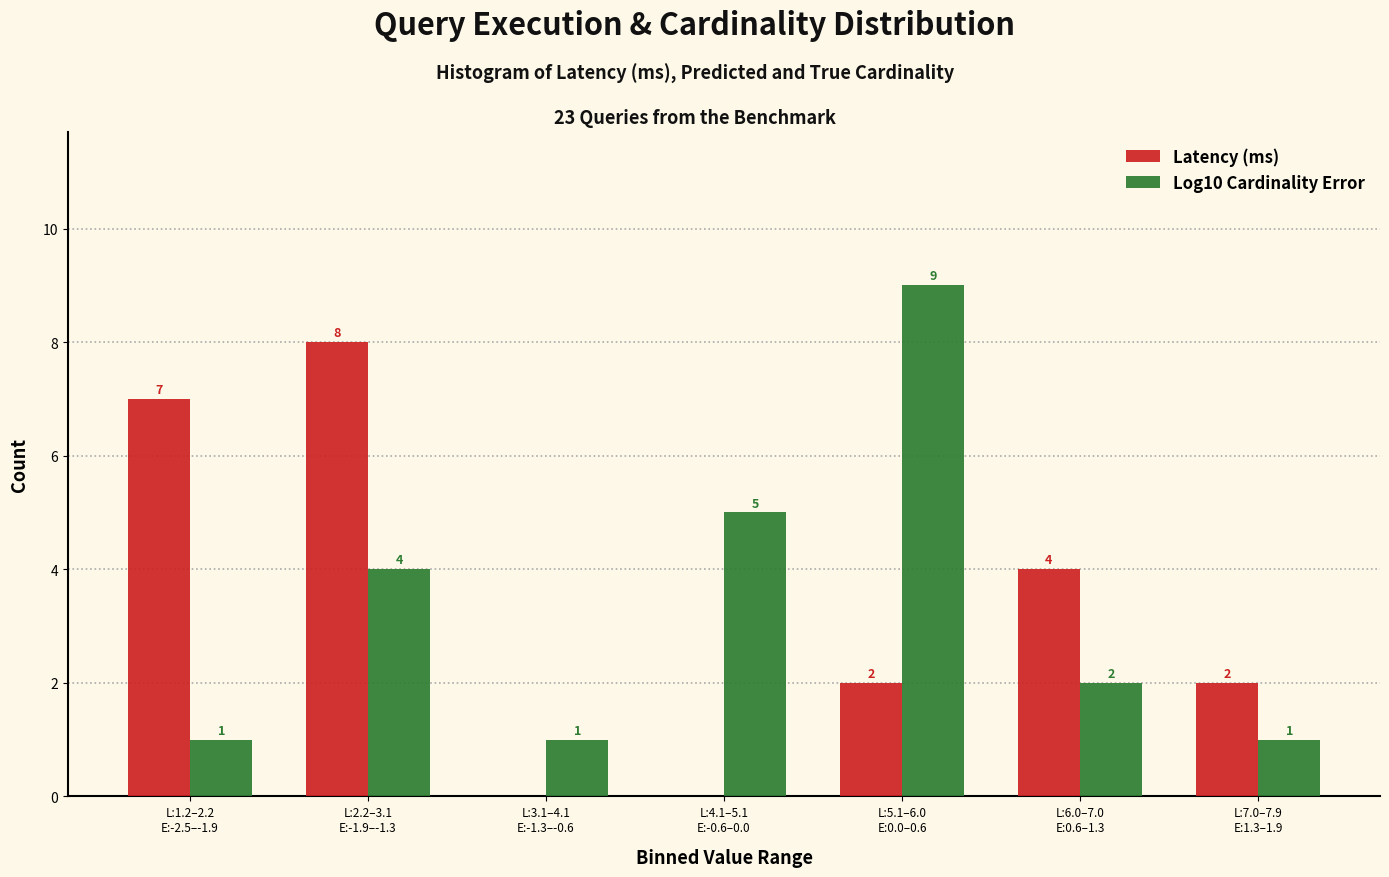

How many Latency (ms) values are between 0 and 7?

6